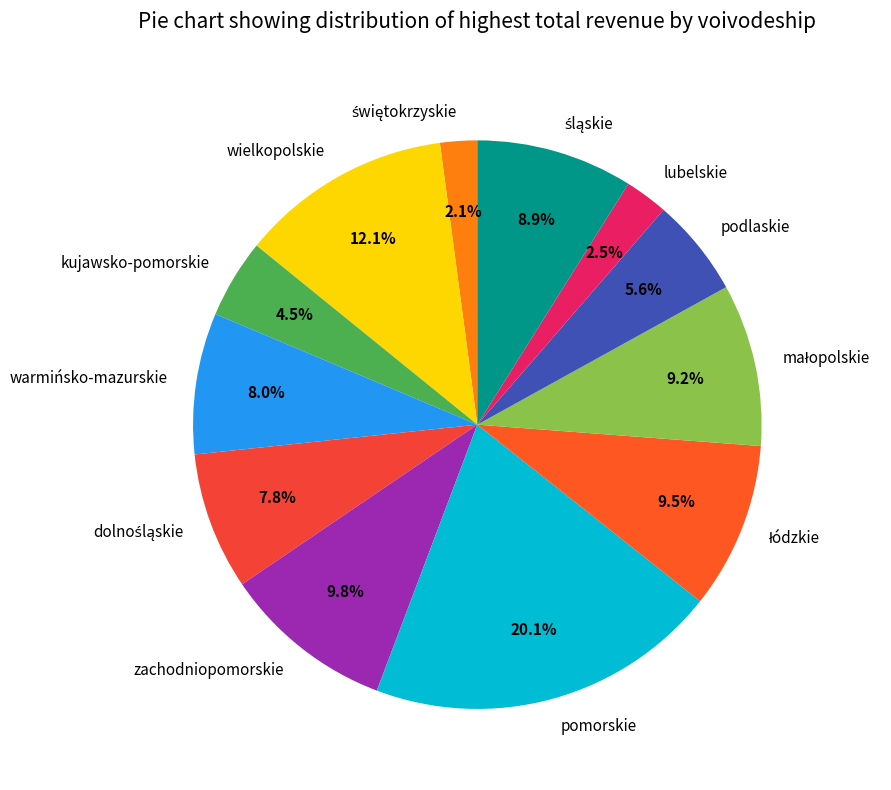

Is there a majority slice in this chart?

No